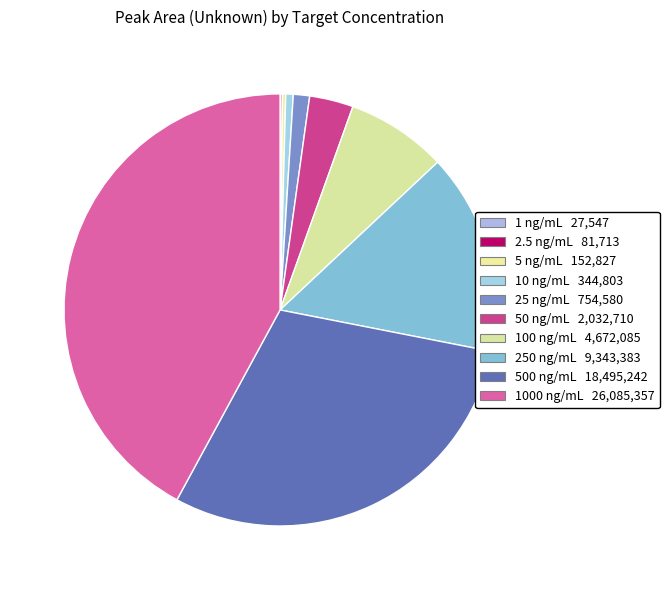

To the nearest percent, what is the difference between the largest and smallest slice percentages?

42%